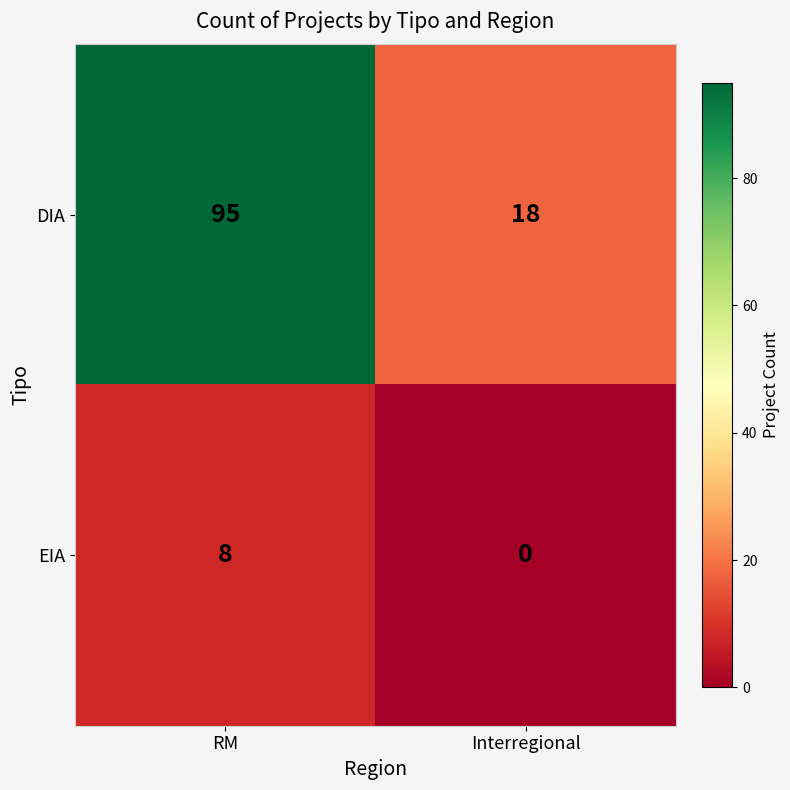

Reading right to left, list all the values displayed in this chart.

DIA: 18	95
EIA: 0	8